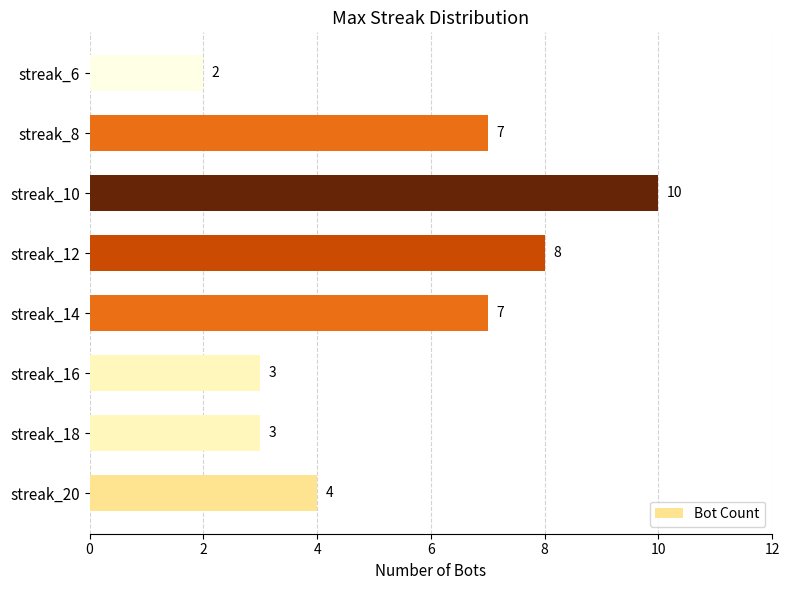

What is the change in value from streak_12 to streak_6?

-6